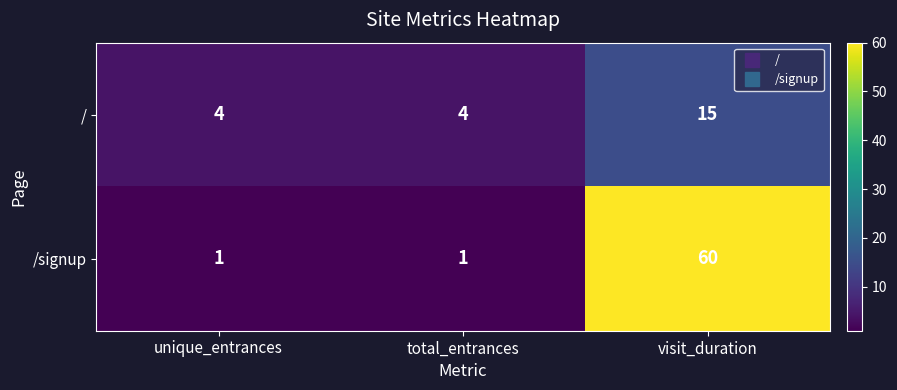

Which series has the largest total across all categories?

/signup